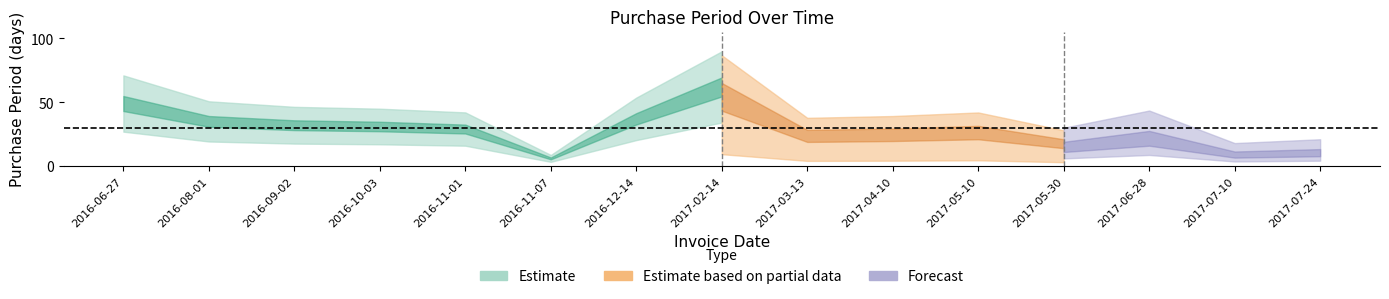

How many lines are shown in the chart?

1